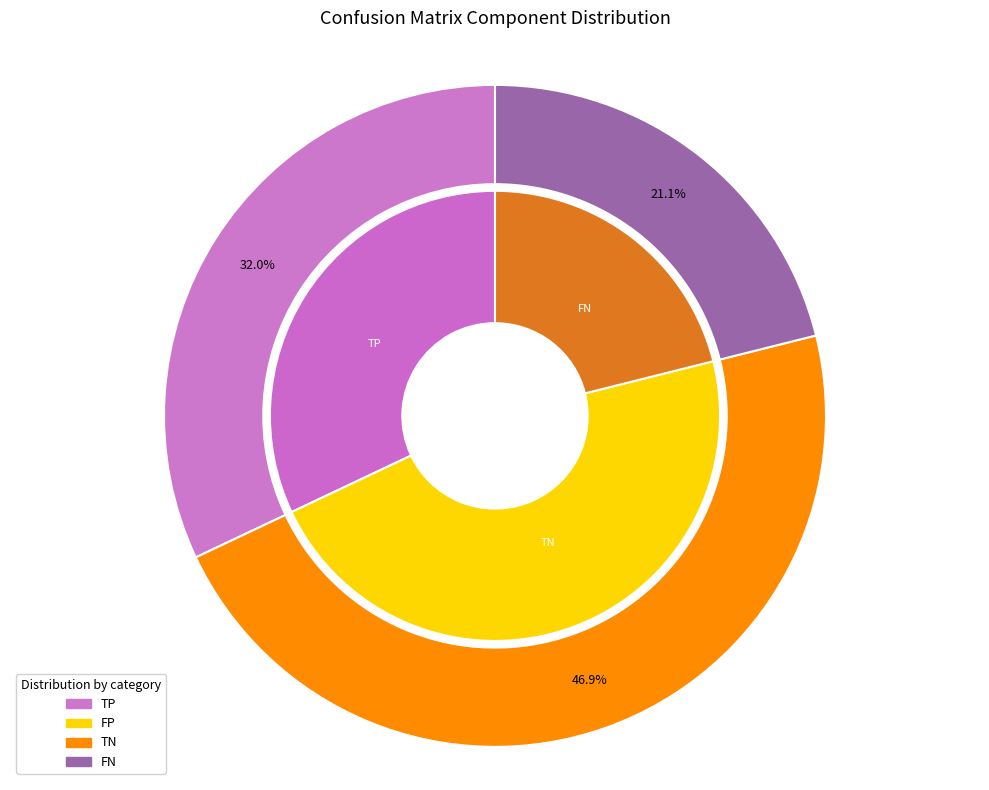

To the nearest percent, what portion does FN represent?

21%